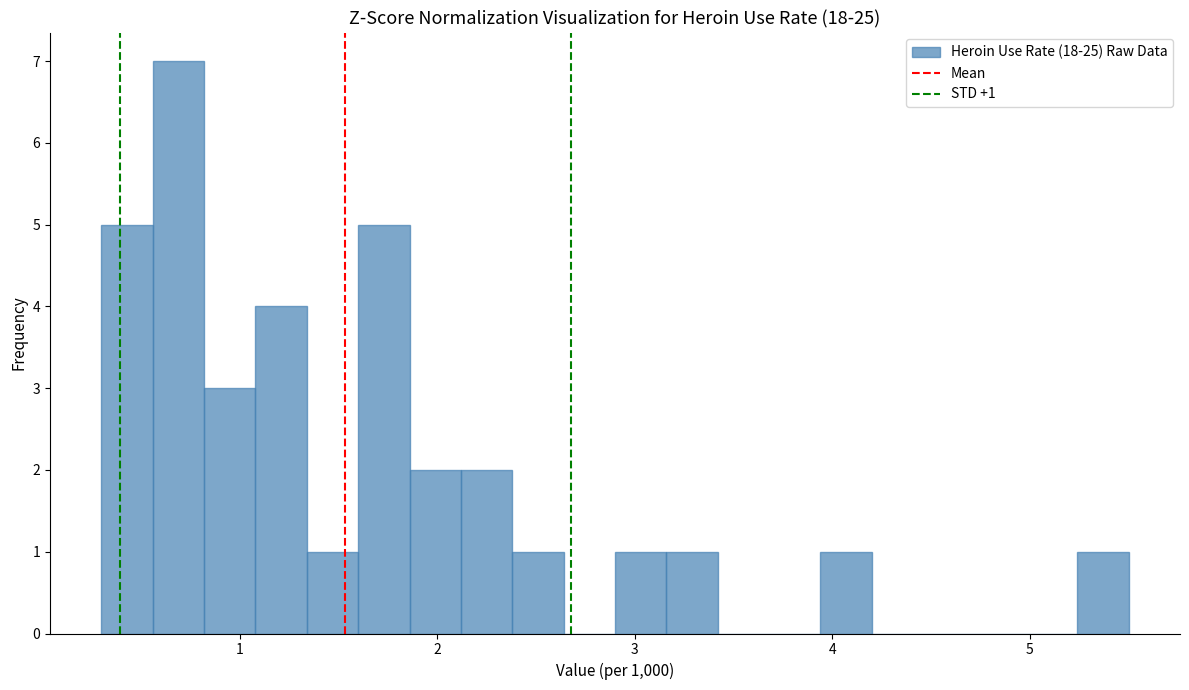

Read against the x-axis, roughly where is the centre of the tallest bar?

0.7